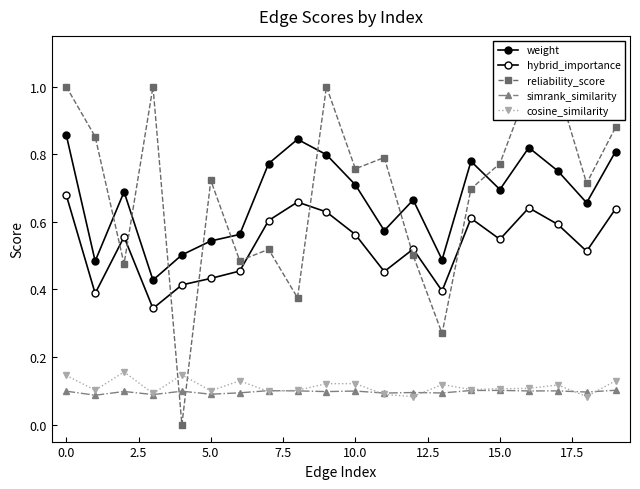

Is it true that weight equals 0.6 at 12.5?

True